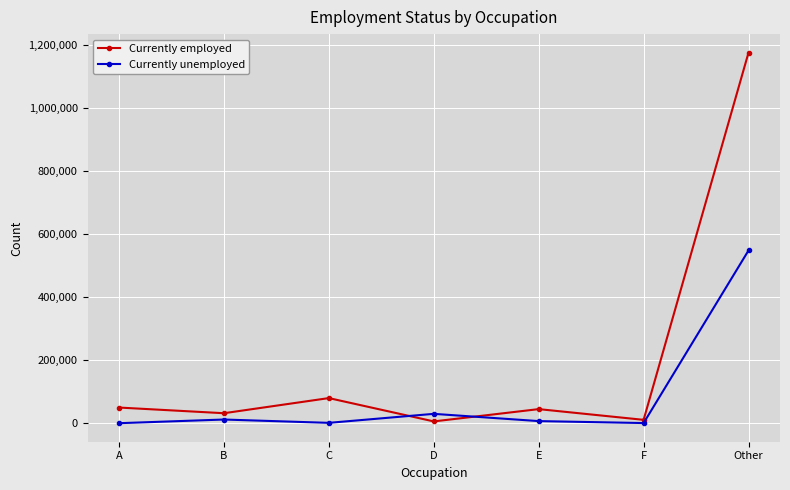

At which label does Currently unemployed reach its peak?

Other